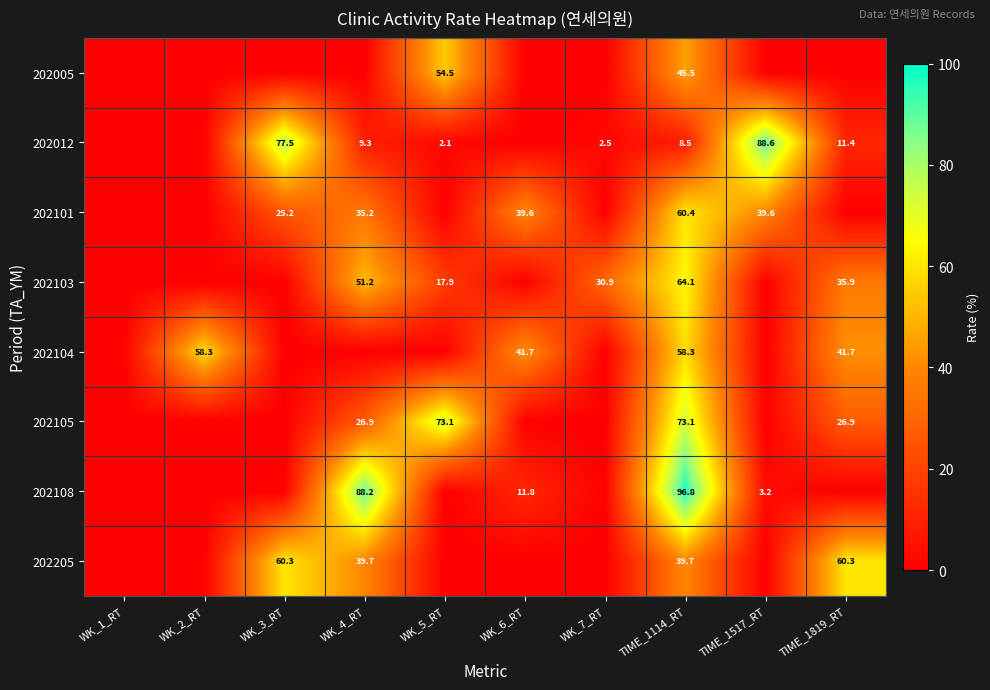

What is the spread (max minus min) of values at TIME_1114_RT?

88.3